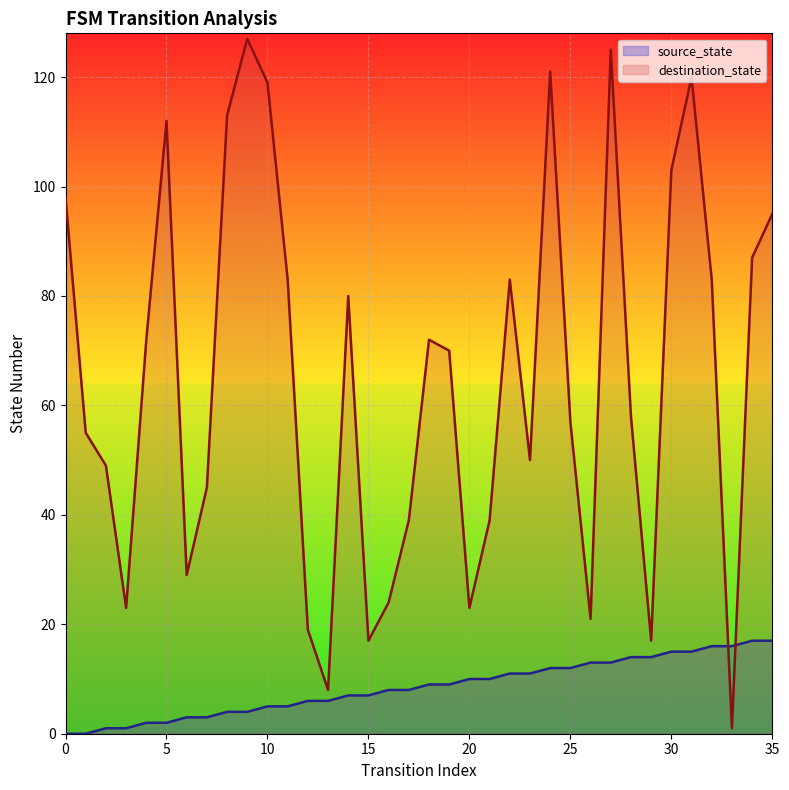

True or false: source_state has a value of 12 at 15.

False